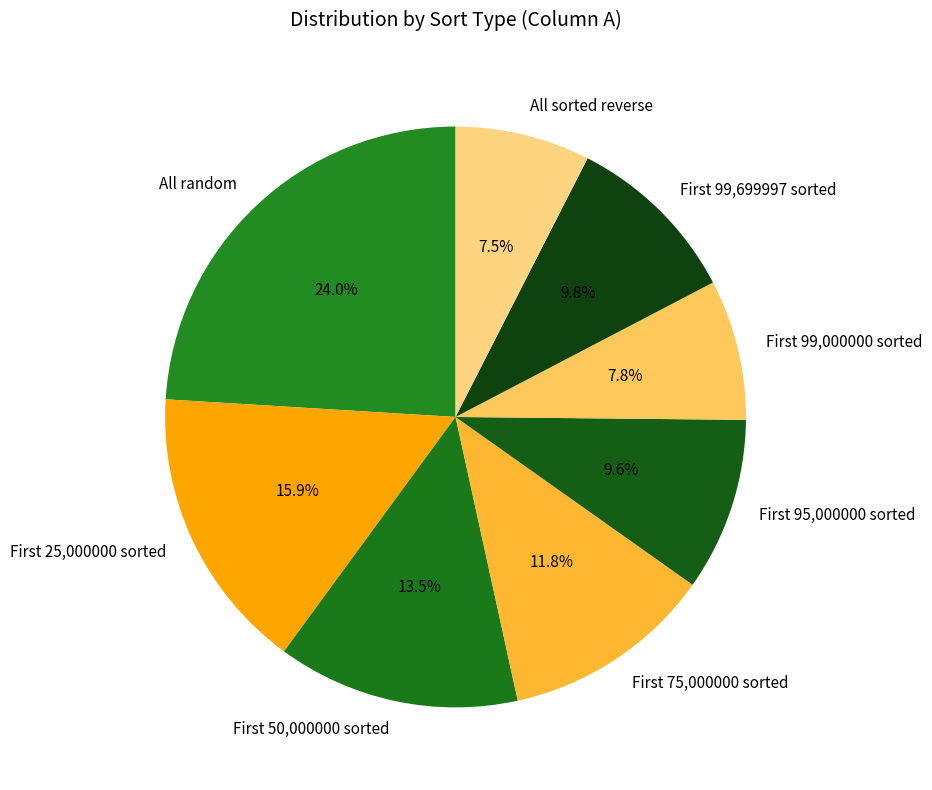

Which category has the biggest portion of the pie?

All random